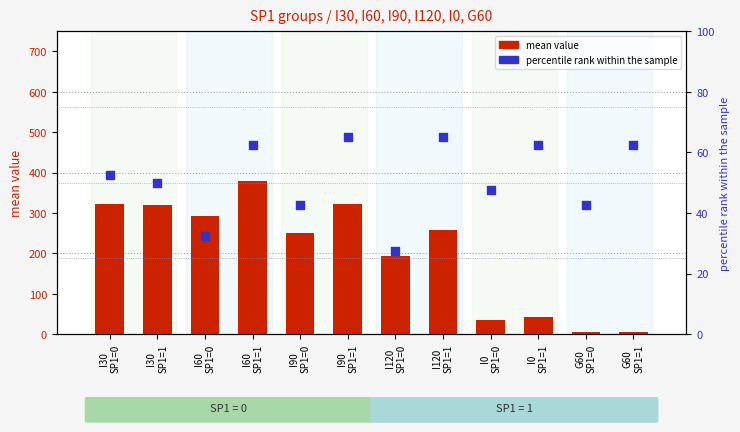

Which series reaches the minimum Y coordinate?

mean value